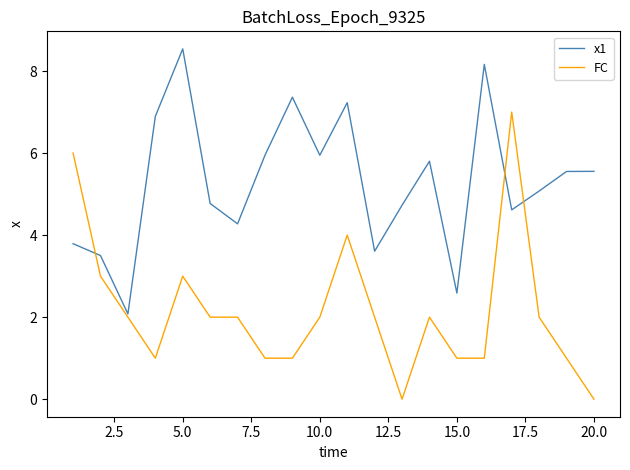

Rank the series by their maximum value, from lowest to highest.

FC, x1